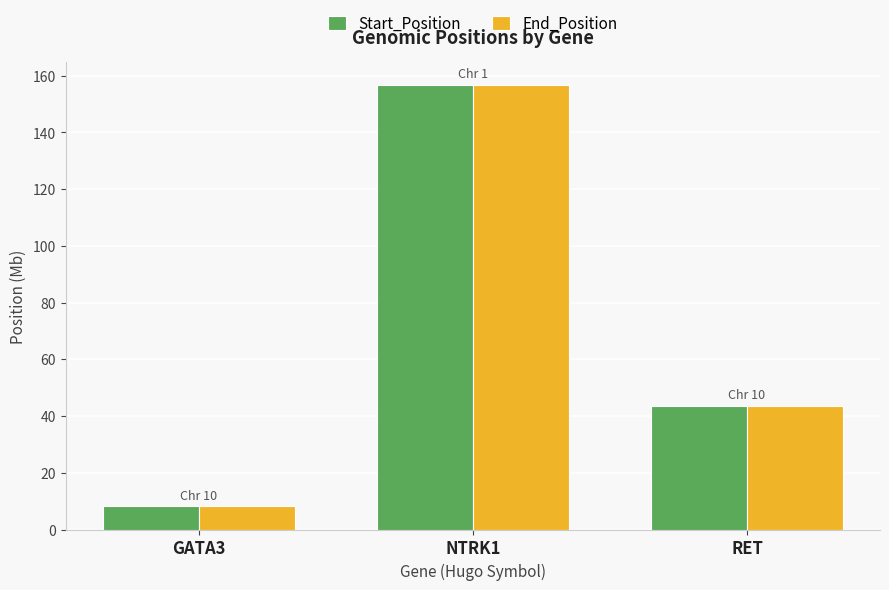

What is the greatest value displayed?

156.8